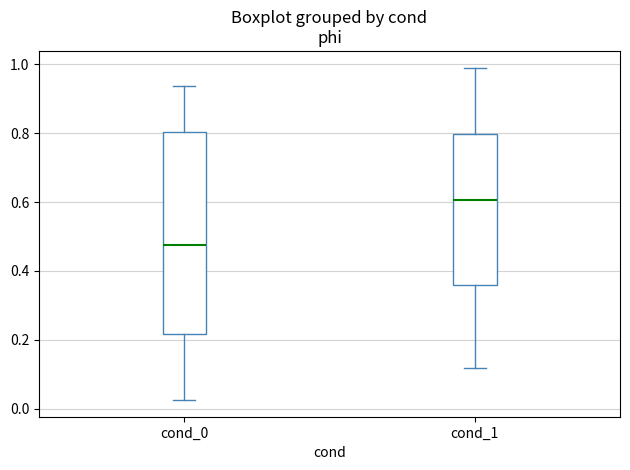

Reading left to right, transcribe this box plot: for each box, give where its median line is, the range the box spans, and where its two whiskers end, as read against the y-axis. The values are not printed on the chart, so give them approximately, as read against the axis.

cond_0: median 0.48, box 0.22 to 0.80, whiskers 0.02 to 0.94
cond_1: median 0.60, box 0.36 to 0.80, whiskers 0.12 to 1.00